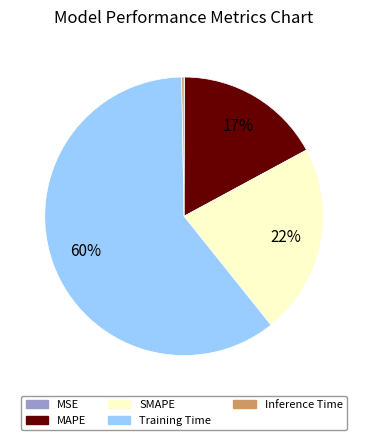

Does Training Time represent more than half of the total?

Yes